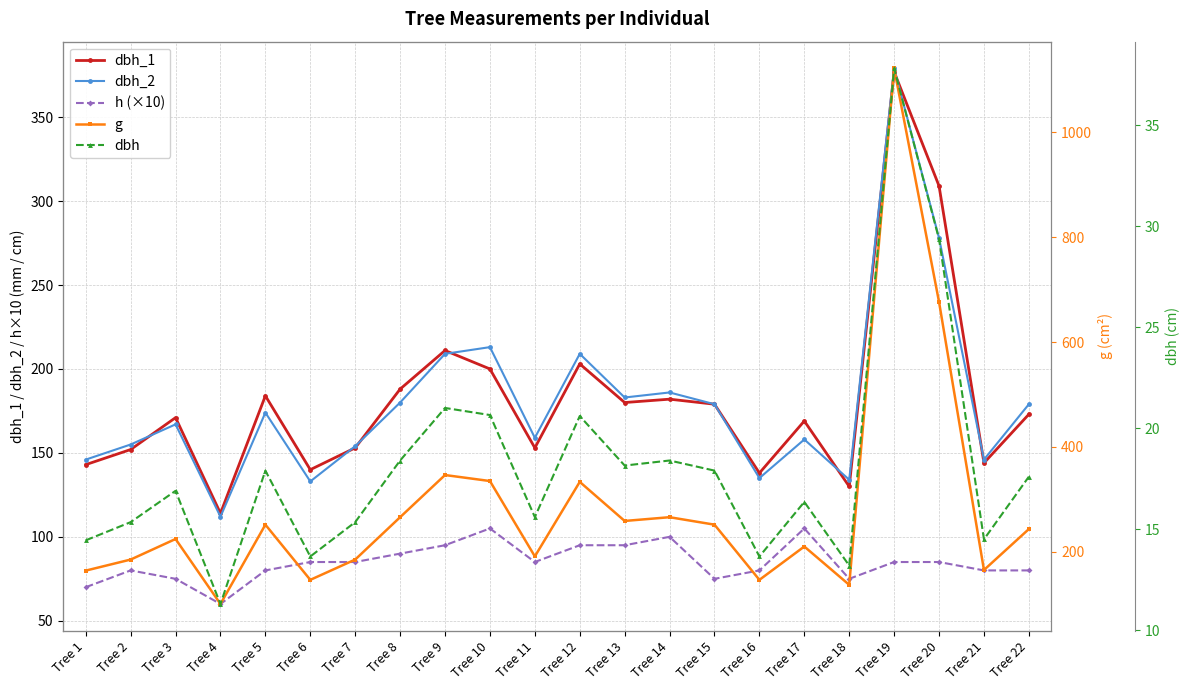

True or false: dbh_1 and h (×10) cross at least once.

False